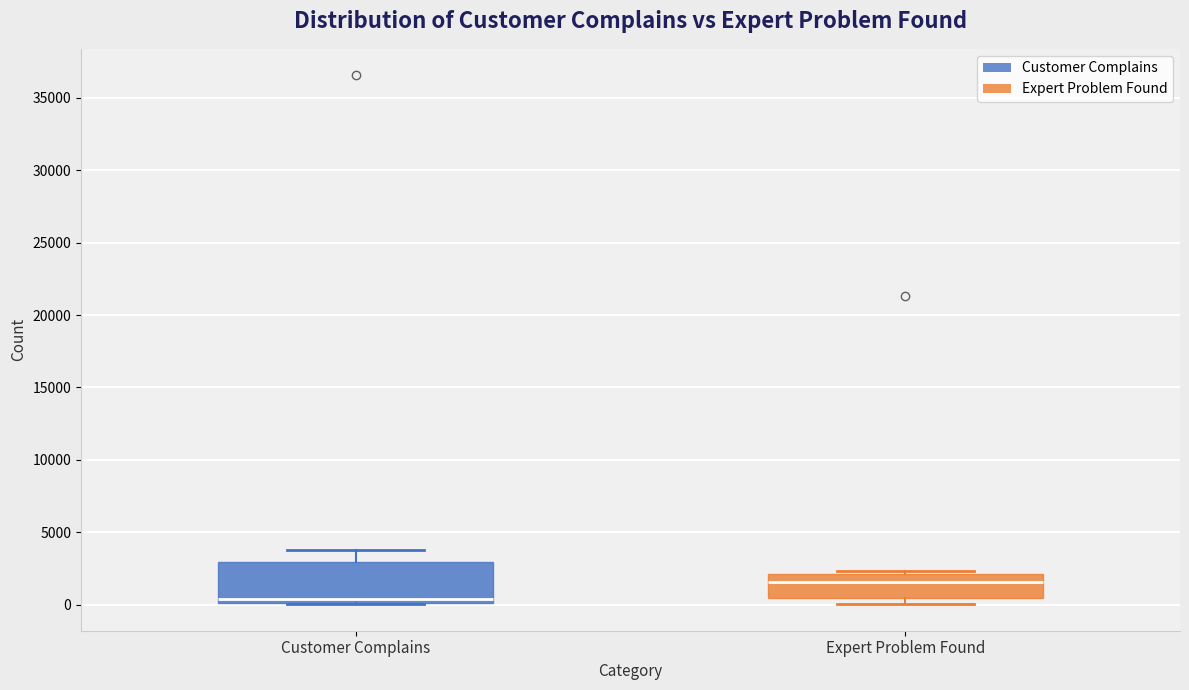

Comparing the boxes themselves (not the whiskers), which one is the tallest?

Customer Complains